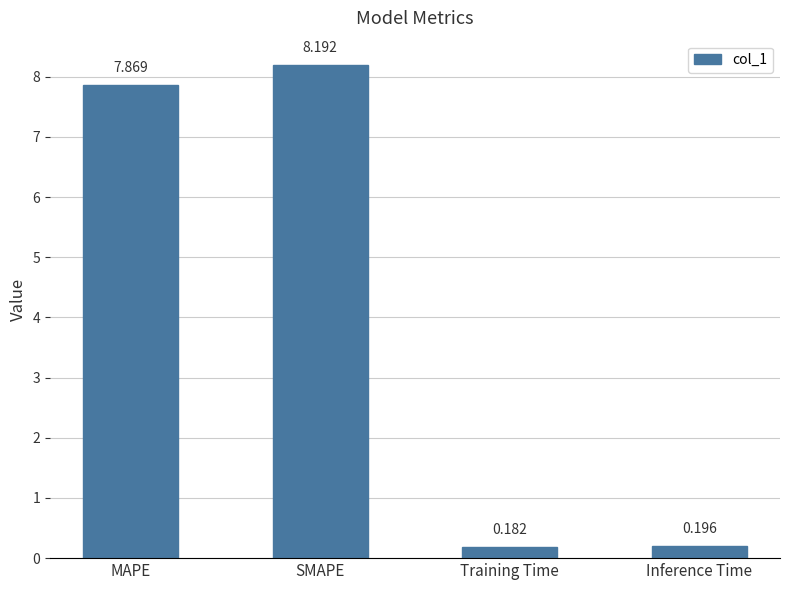

What is the value of the 1st bar from the left?

7.9